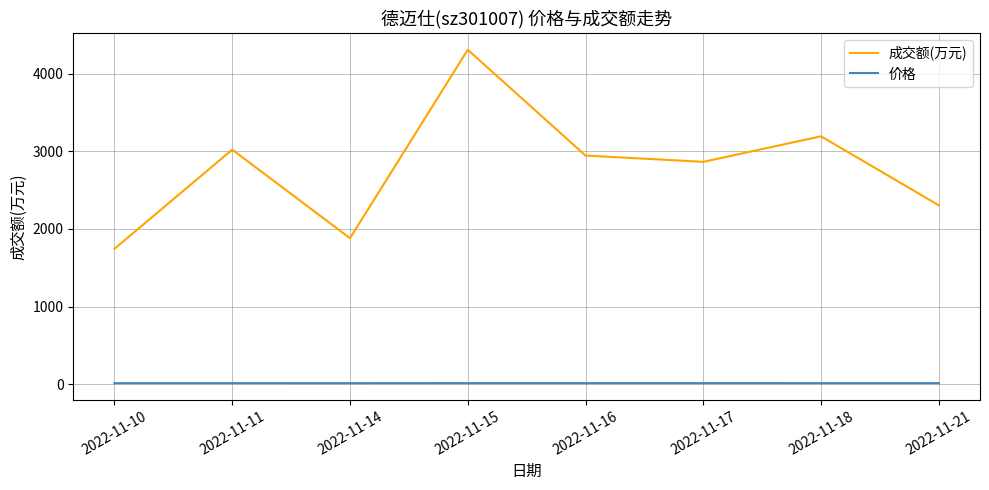

True or false: 成交额(万元) and 价格 intersect in this chart.

False